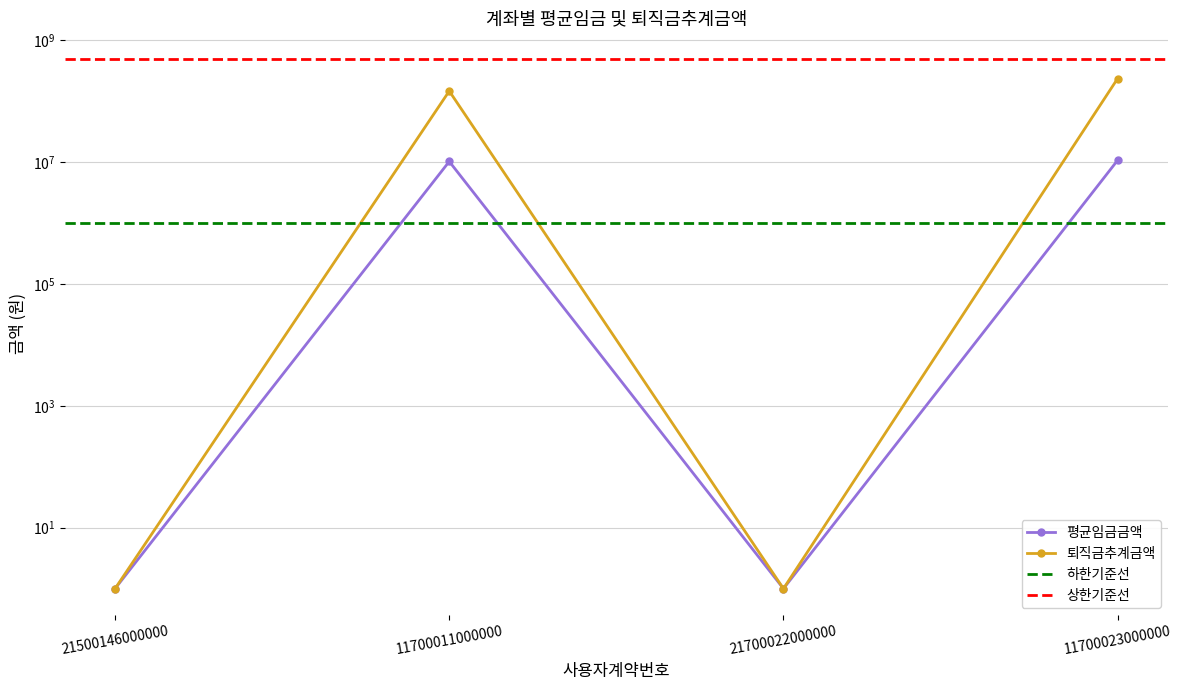

At which label is 퇴직금추계금액 closest to 118691230?

11700011000000